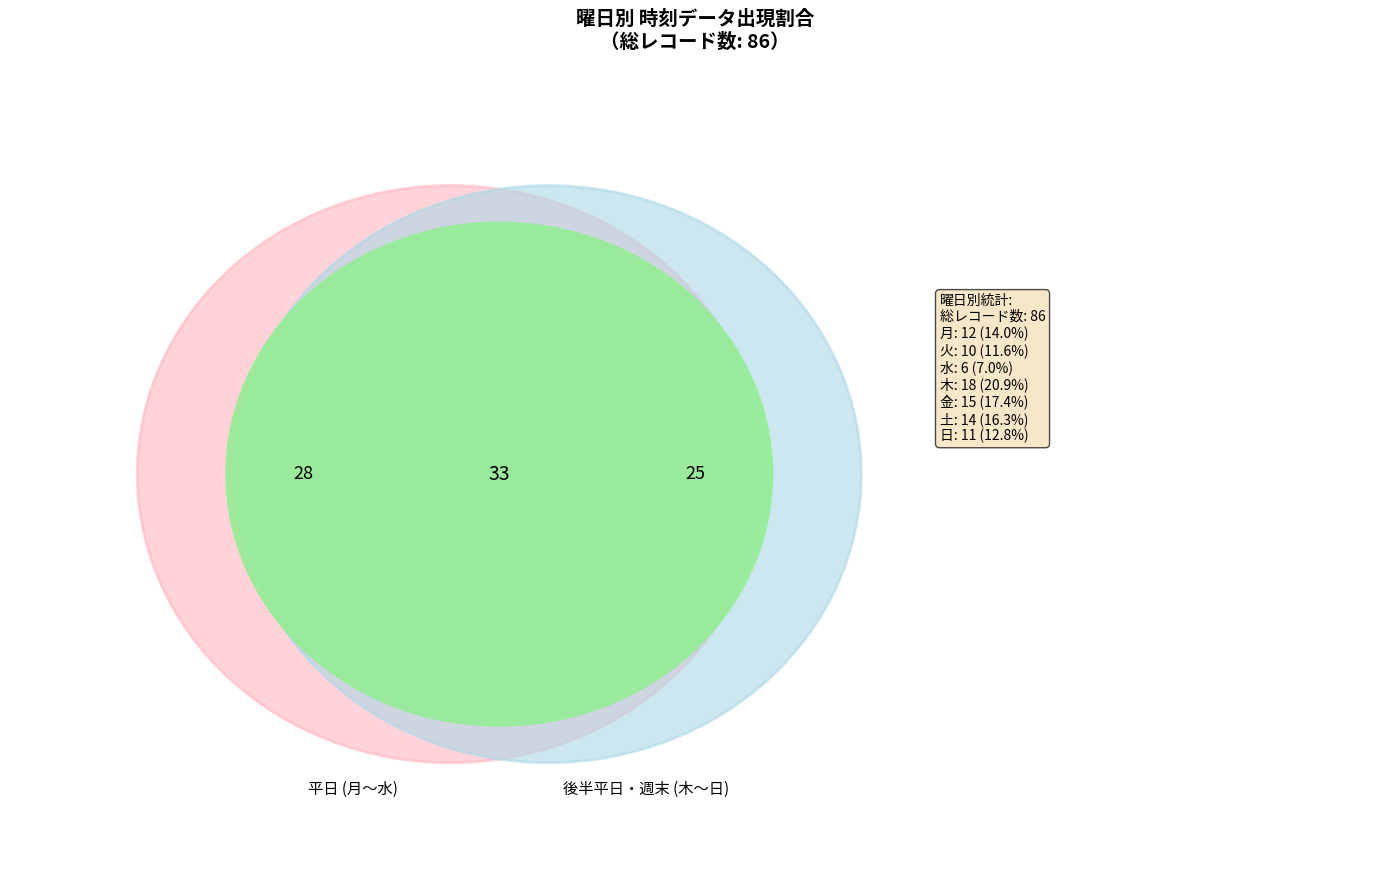

The 月 slice represents 14% of the pie. True or false?

False